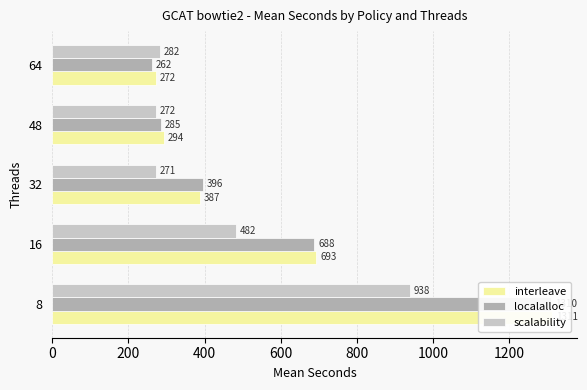

List the series in order of their peak value, highest first.

interleave, localalloc, scalability